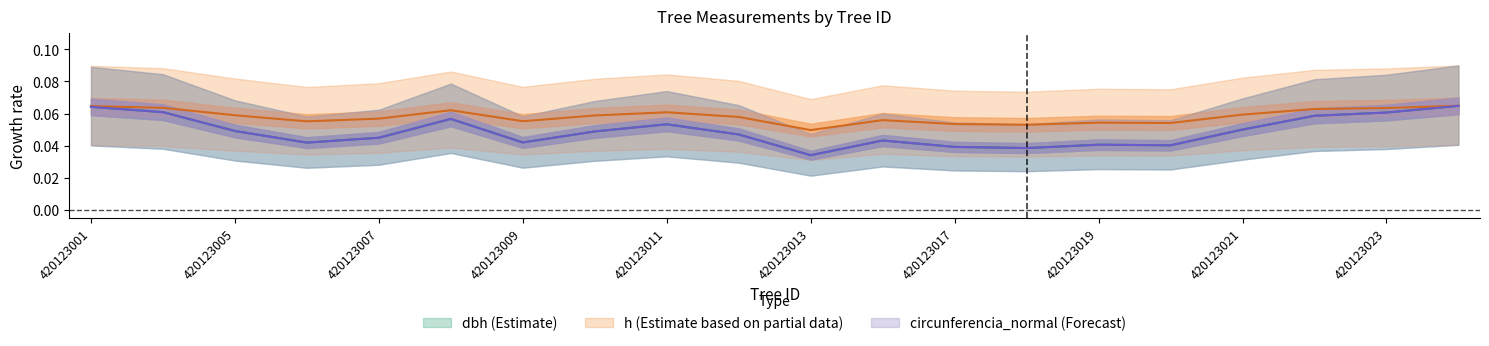

Count the dbh values in the range 0 to 1.

20